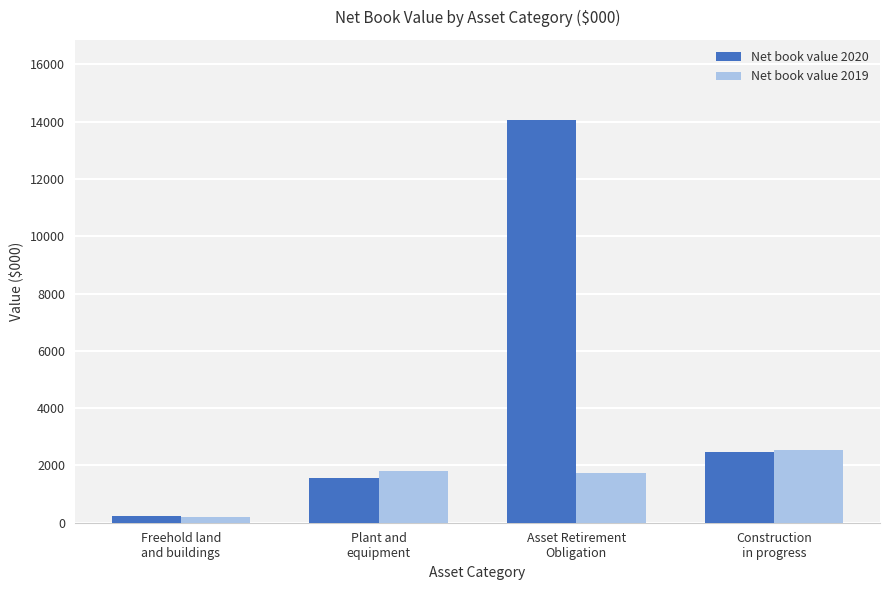

Which series has the largest range (max minus min)?

Net book value 2020